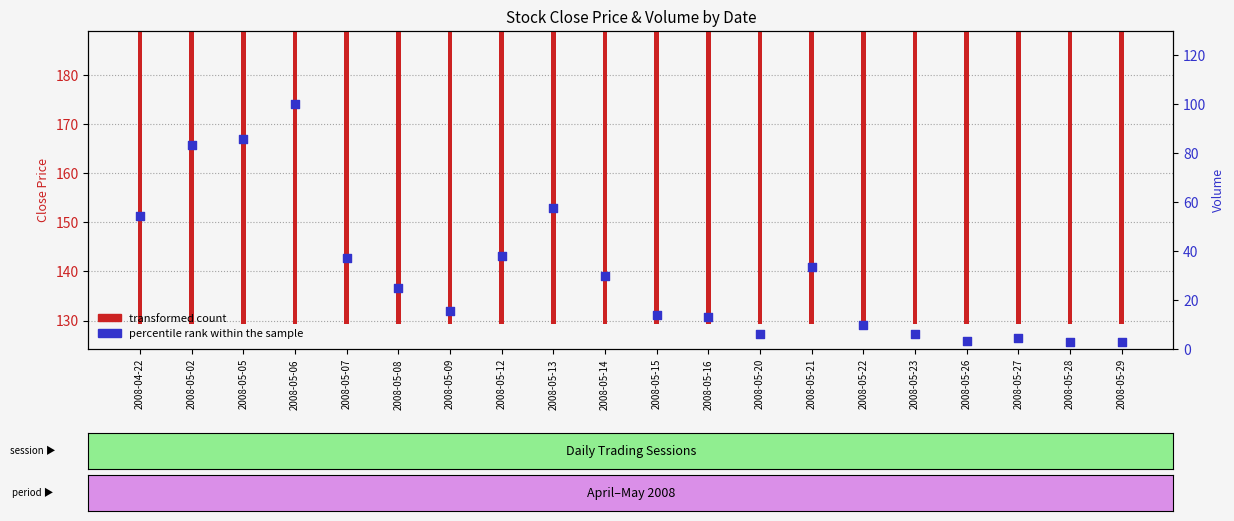

Approximately how many times larger is the value at 2008-05-20 compared to 2008-05-08?

0.2